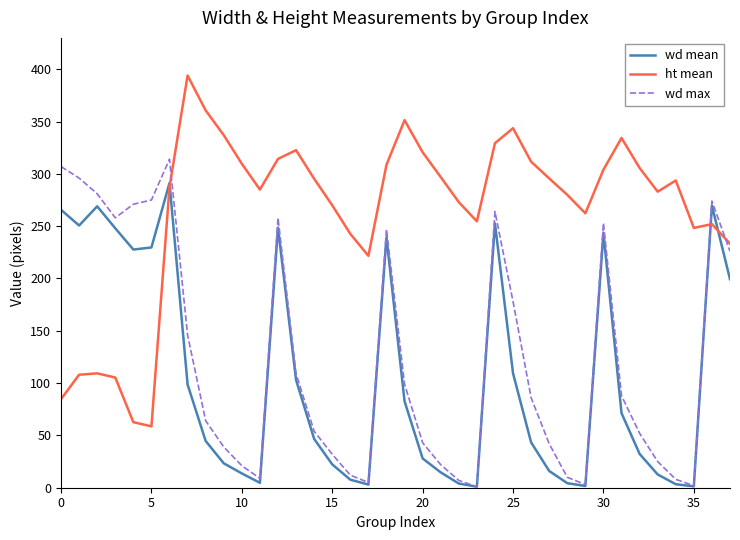

What is the maximum value for wd mean?

291.3